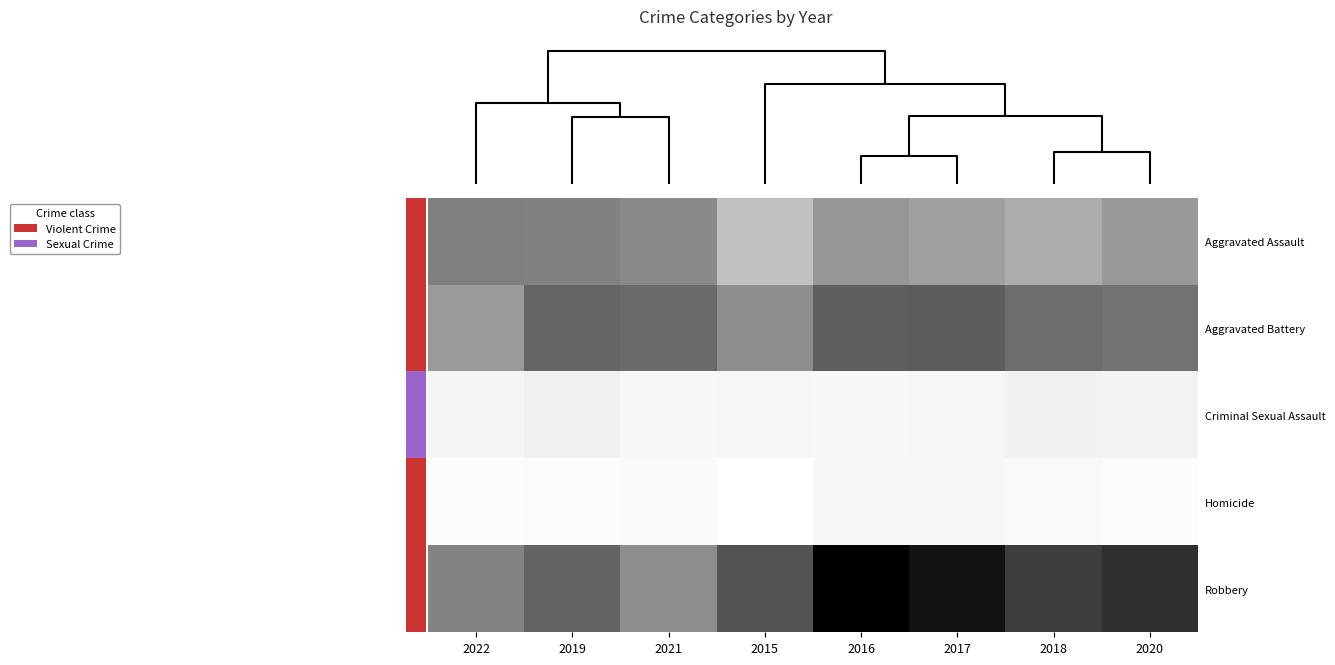

Reading right to left, what are all the values shown in this chart?

Aggravated Assault: 2020=160	2018=141	2017=153	2016=162	2015=120	2021=175	2019=185	2022=187
Aggravated Battery: 2020=202	2018=207	2017=225	2016=224	2015=171	2021=211	2019=216	2022=159
Criminal Sexual Assault: 2020=42	2018=46	2017=34	2016=31	2015=34	2021=32	2019=48	2022=35
Homicide: 2020=19	2018=26	2017=29	2016=32	2015=11	2021=24	2019=21	2022=19
Robbery: 2020=268	2018=256	2017=296	2016=315	2015=237	2021=171	2019=218	2022=183